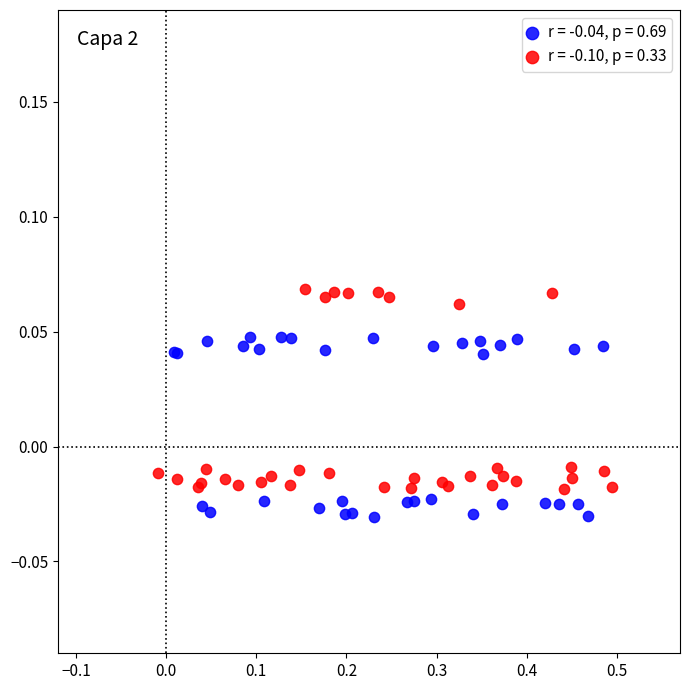

What are all the series names shown in the legend?

r = -0.04, p = 0.69, r = -0.10, p = 0.33